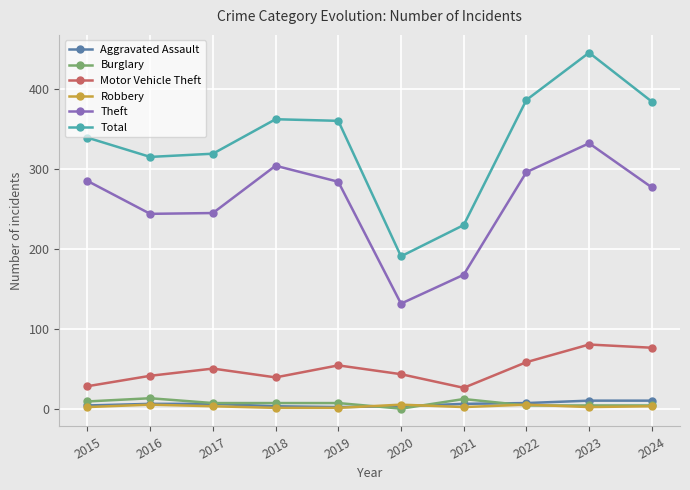

Which series changed the most between 2017 and 2018?

Theft